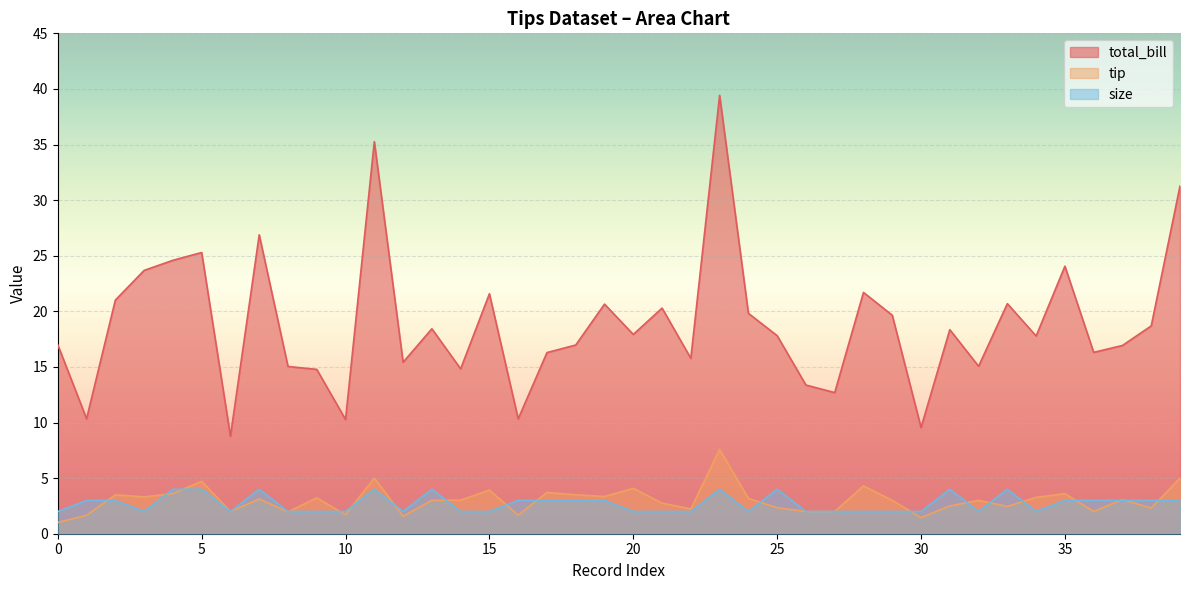

Which series changed the most between 33 and 37?

total_bill